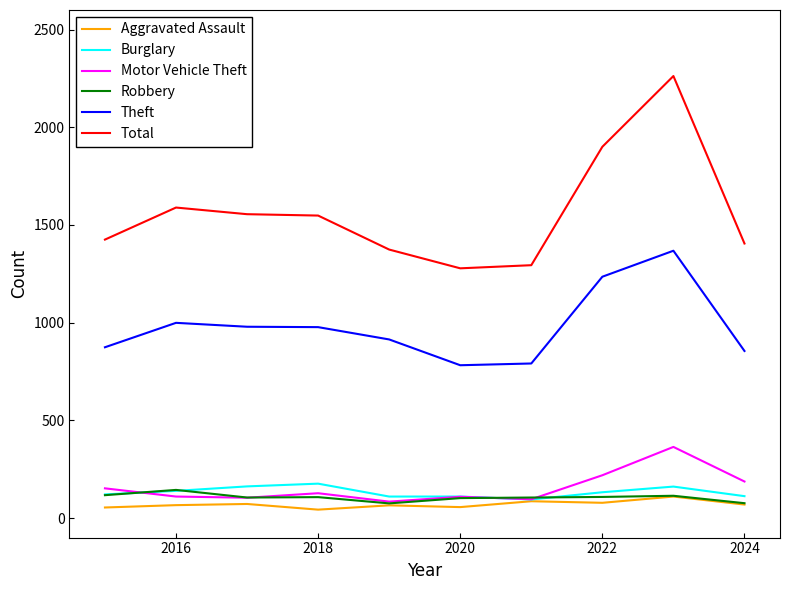

Which series has the largest range (max minus min)?

Total